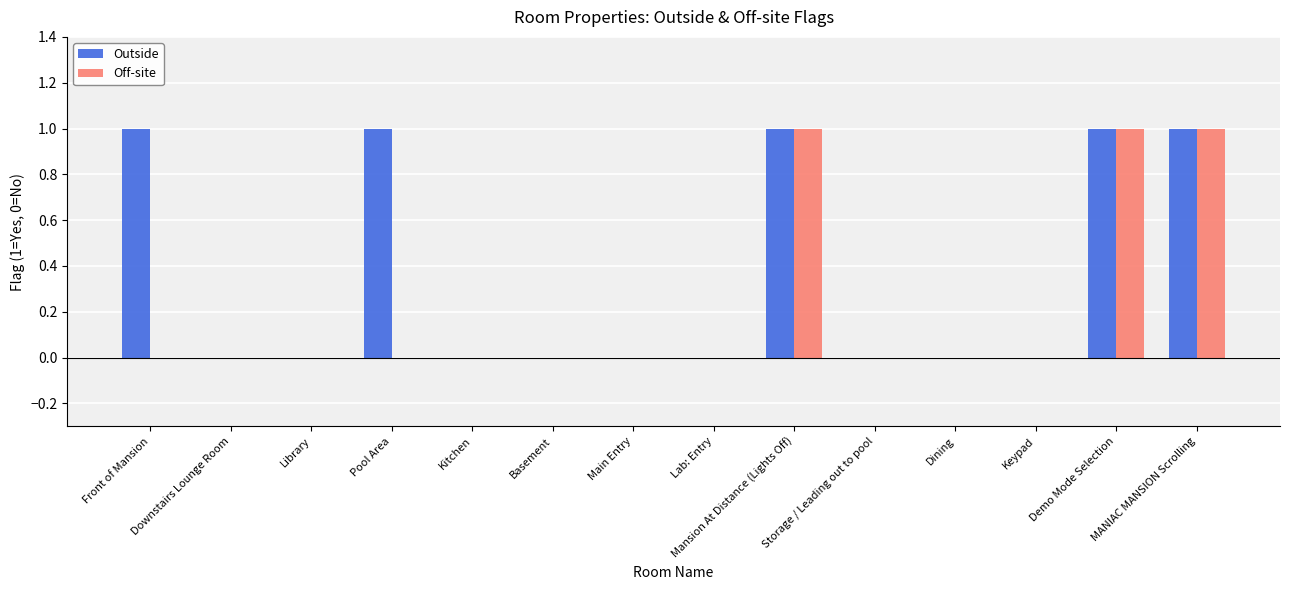

Reading left to right, list all the values displayed in this chart.

Outside: Front of Mansion=1	Downstairs Lounge Room=0	Library=0	Pool Area=1	Kitchen=0	Basement=0	Main Entry=0	Lab: Entry=0	Mansion At Distance (Lights Off)=1	Storage / Leading out to pool=0	Dining=0	Keypad=0	Demo Mode Selection=1	MANIAC MANSION Scrolling=1
Off-site: Front of Mansion=0	Downstairs Lounge Room=0	Library=0	Pool Area=0	Kitchen=0	Basement=0	Main Entry=0	Lab: Entry=0	Mansion At Distance (Lights Off)=1	Storage / Leading out to pool=0	Dining=0	Keypad=0	Demo Mode Selection=1	MANIAC MANSION Scrolling=1